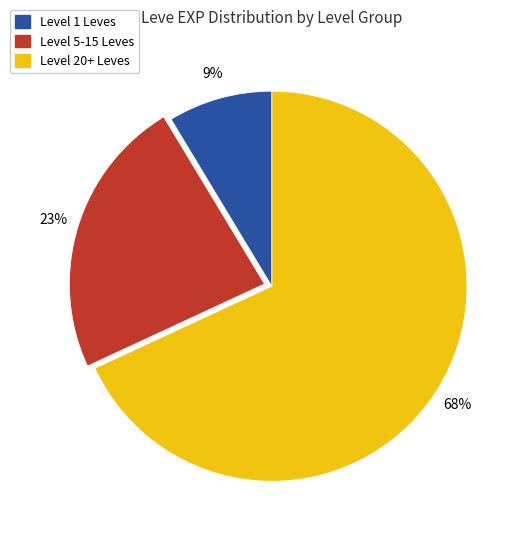

Does any single category account for the majority?

Yes